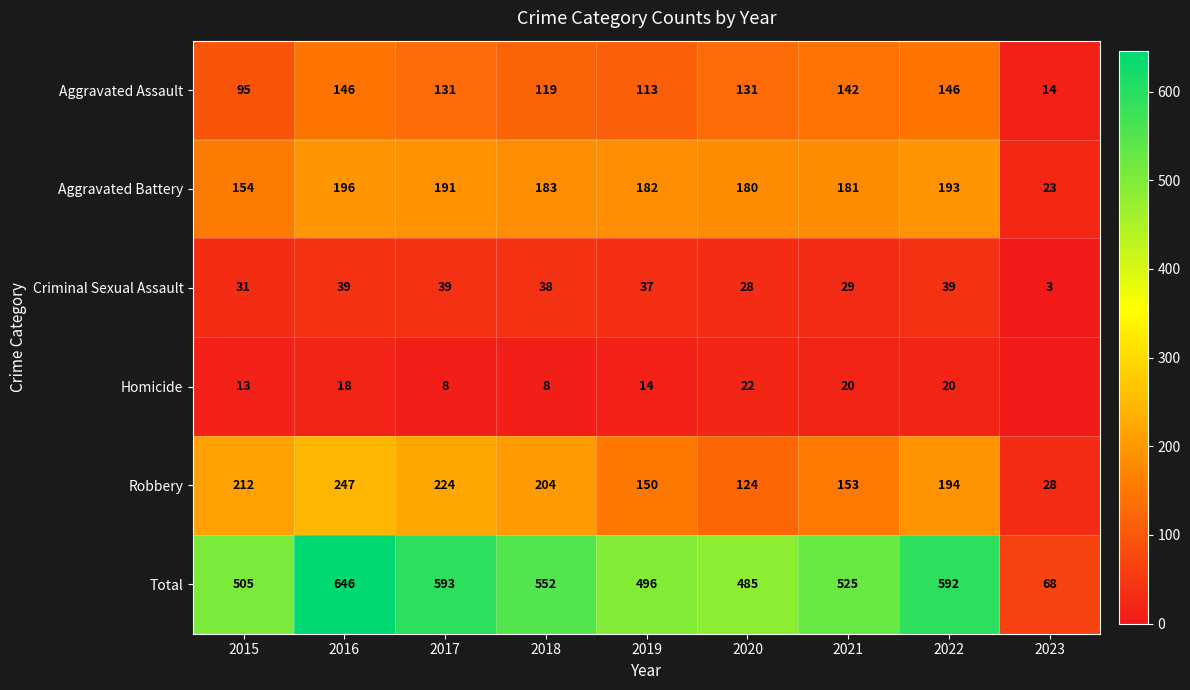

What is the difference between the Homicide values at 2020 and 2021?

2